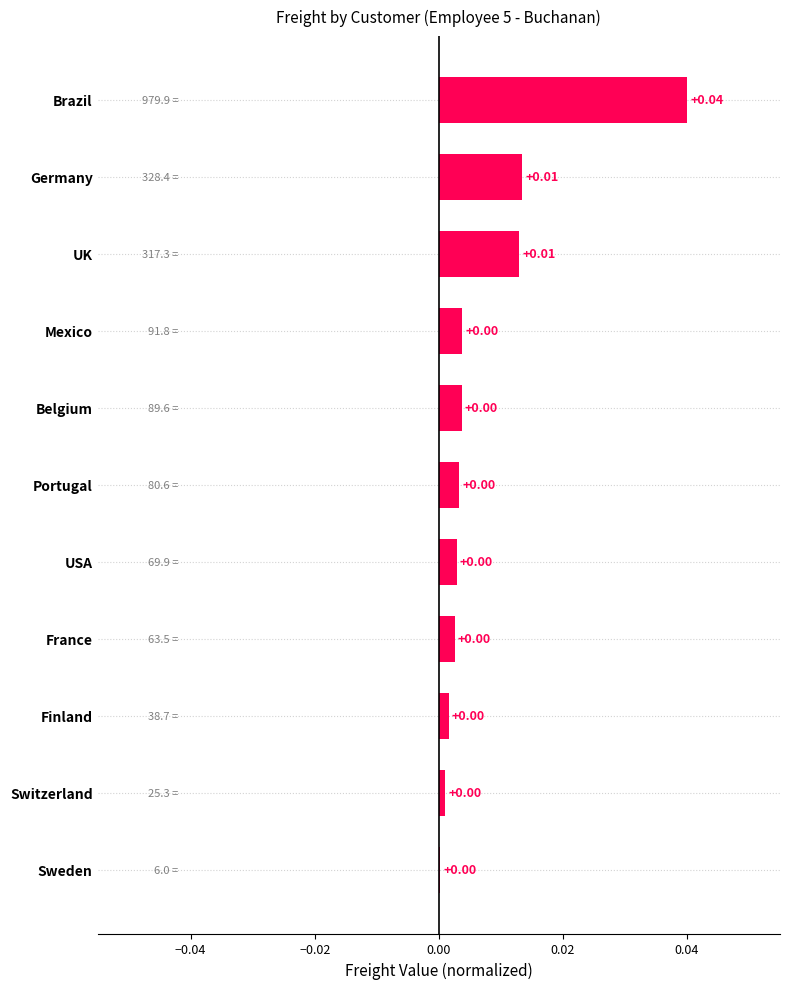

Which label corresponds to the largest value in the chart?

Brazil